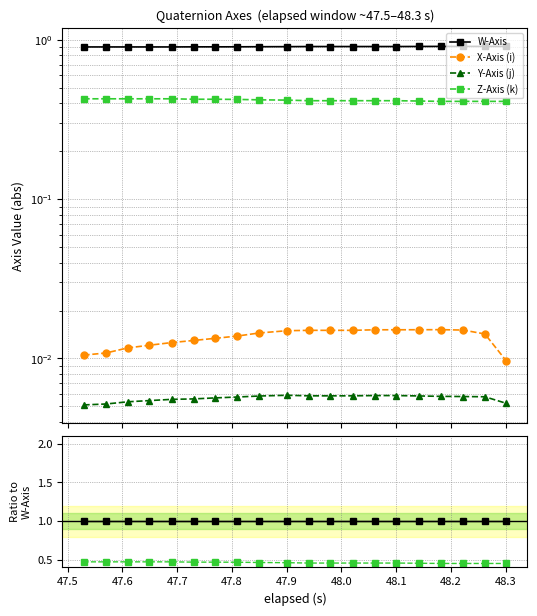

Count the number of categories in the chart.

20